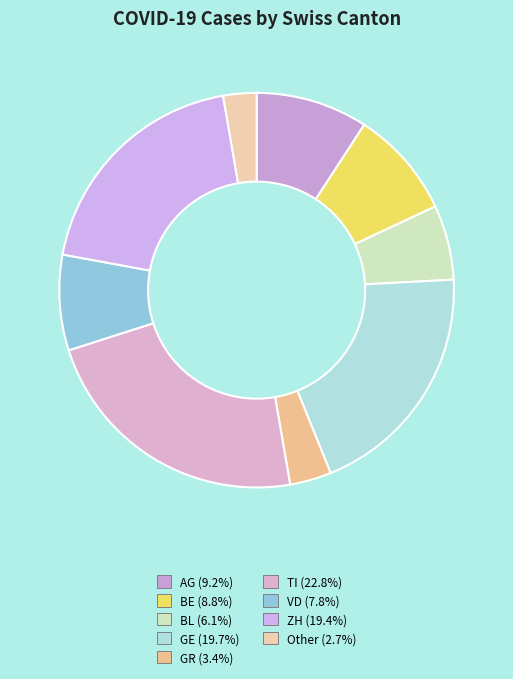

Is there any slice that represents more than half of the pie?

No